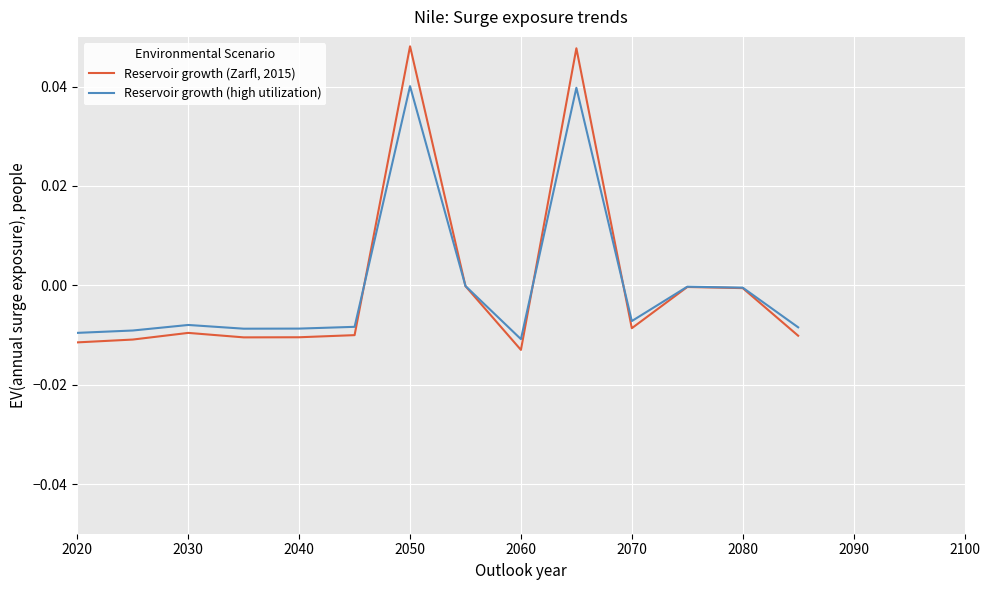

Rank the series by their maximum value, from highest to lowest.

Reservoir growth (Zarfl, 2015), Reservoir growth (high utilization)